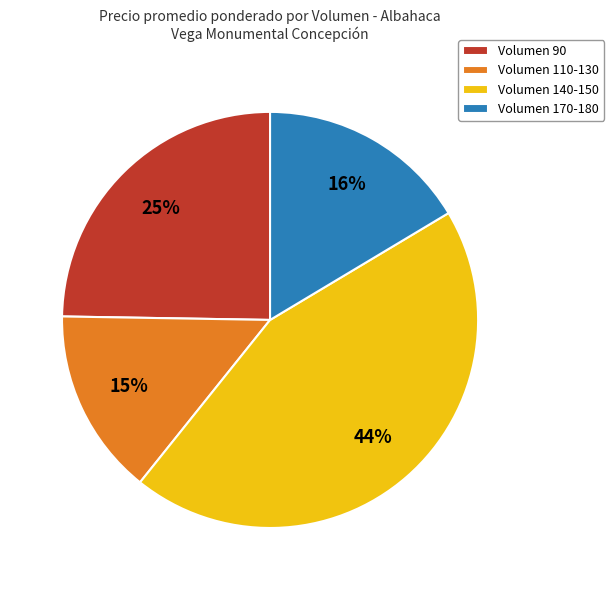

The Volumen 140-150 slice represents 57% of the pie. True or false?

False